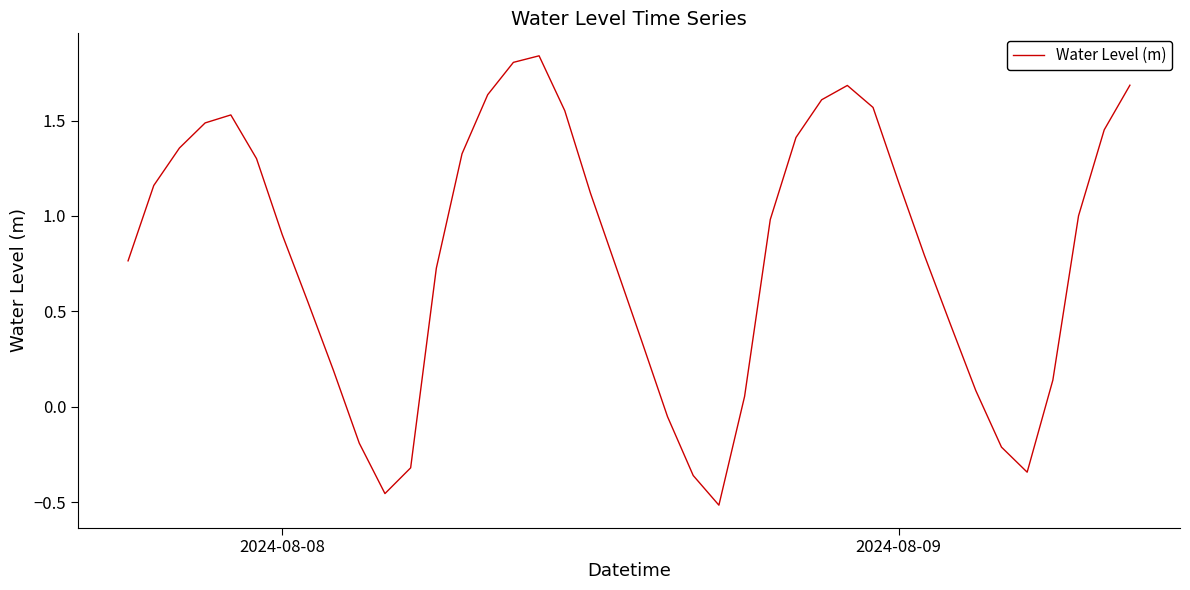

What is the difference between the maximum and second lowest values?

2.3